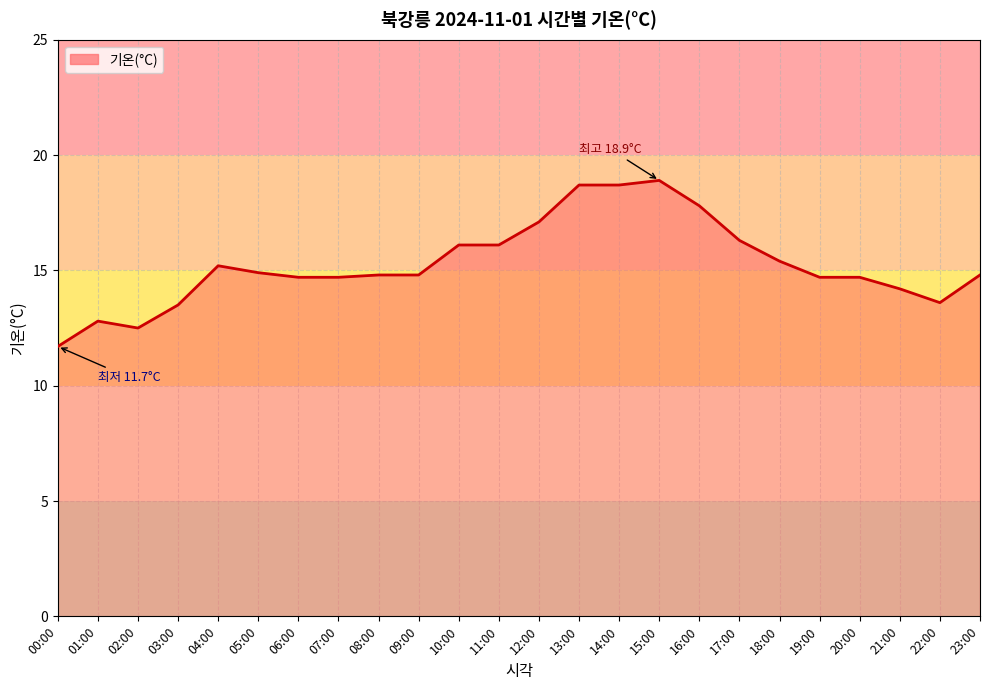

How many lines are shown in the chart?

1